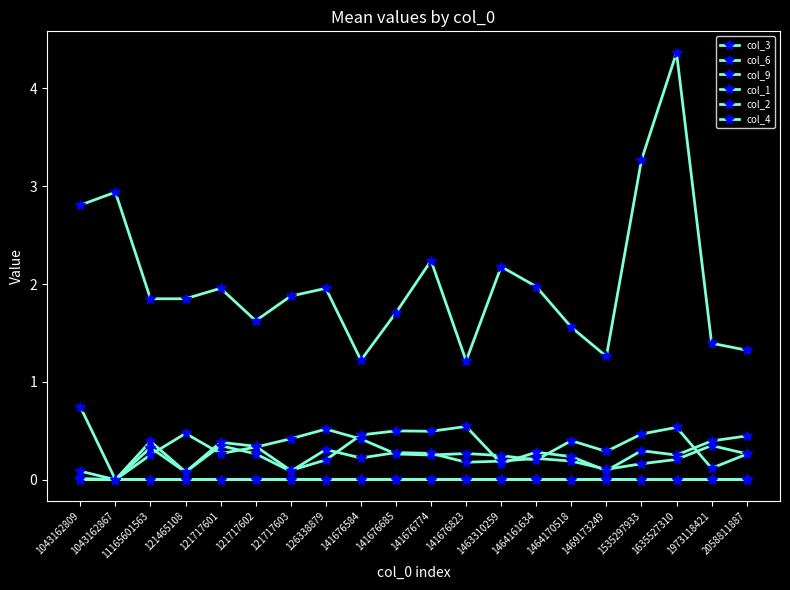

Reading left to right, list all the values displayed in this chart.

col_3: 1043162809=0.0	1043162867=0.0	11165601563=0.0	121465108=0.0	121717601=0.0	121717602=0.0	121717603=0.0	126338879=0.0	141676584=0.0	141676685=0.0	141676774=0.0	141676823=0.0	1463310259=0.0	1464161634=0.0	1464170518=0.0	1469173249=0.0	1535297933=0.0	1635527310=0.0	1973118421=0.0	2058811887=0.0
col_6: 1043162809=0.0	1043162867=0.0	11165601563=0.0	121465108=0.0	121717601=0.0	121717602=0.0	121717603=0.0	126338879=0.0	141676584=0.0	141676685=0.0	141676774=0.0	141676823=0.0	1463310259=0.0	1464161634=0.0	1464170518=0.0	1469173249=0.0	1535297933=0.0	1635527310=0.0	1973118421=0.0	2058811887=0.0
col_9: 1043162809=2.8	1043162867=2.9	11165601563=1.8	121465108=1.9	121717601=2.0	121717602=1.6	121717603=1.9	126338879=2.0	141676584=1.2	141676685=1.7	141676774=2.2	141676823=1.2	1463310259=2.2	1464161634=2.0	1464170518=1.6	1469173249=1.3	1535297933=3.3	1635527310=4.4	1973118421=1.4	2058811887=1.3
col_1: 1043162809=0.1	1043162867=0.0	11165601563=0.4	121465108=0.1	121717601=0.4	121717602=0.3	121717603=0.1	126338879=0.2	141676584=0.5	141676685=0.5	141676774=0.5	141676823=0.5	1463310259=0.2	1464161634=0.3	1464170518=0.2	1469173249=0.1	1535297933=0.3	1635527310=0.3	1973118421=0.4	2058811887=0.4
col_2: 1043162809=0.7	1043162867=0.0	11165601563=0.3	121465108=0.5	121717601=0.3	121717602=0.3	121717603=0.4	126338879=0.5	141676584=0.4	141676685=0.3	141676774=0.3	141676823=0.3	1463310259=0.2	1464161634=0.2	1464170518=0.4	1469173249=0.3	1535297933=0.5	1635527310=0.5	1973118421=0.1	2058811887=0.3
col_4: 1043162809=0.0	1043162867=0.0	11165601563=0.3	121465108=0.1	121717601=0.3	121717602=0.3	121717603=0.1	126338879=0.3	141676584=0.2	141676685=0.3	141676774=0.3	141676823=0.2	1463310259=0.2	1464161634=0.2	1464170518=0.2	1469173249=0.1	1535297933=0.2	1635527310=0.2	1973118421=0.3	2058811887=0.3